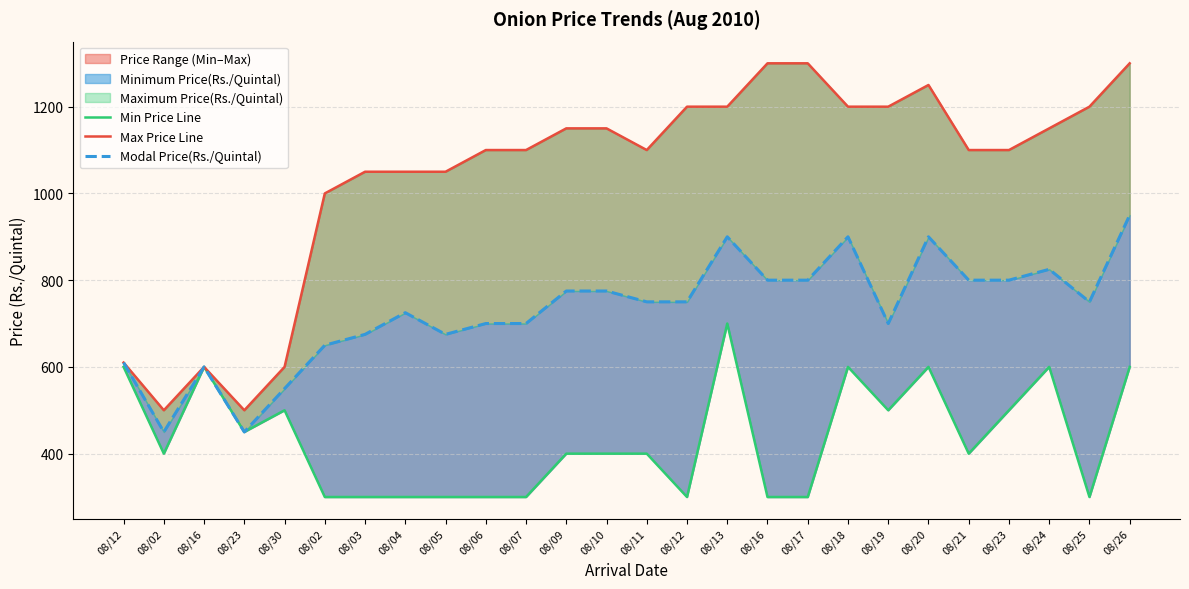

Does the chart have visible grid lines?

Yes